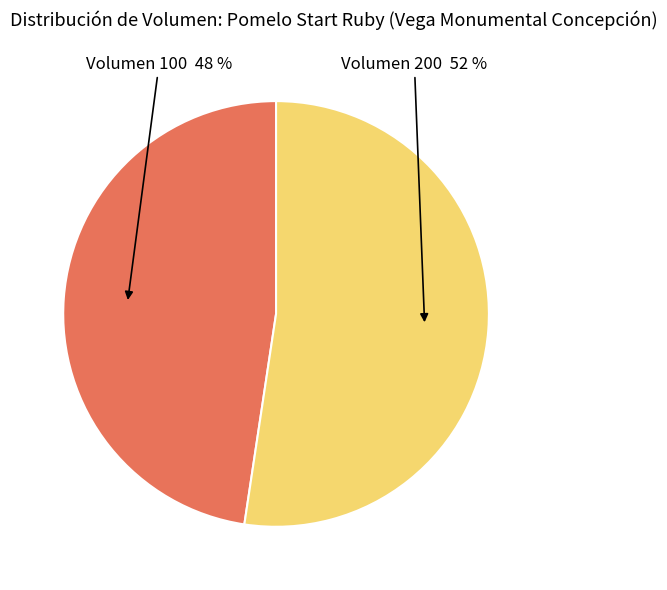

Does any single category account for the majority?

Yes